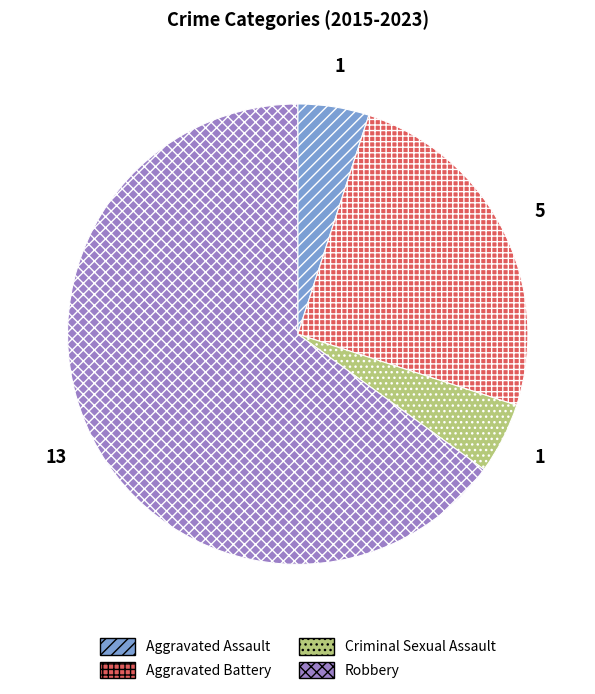

How many slices are in this pie chart?

4